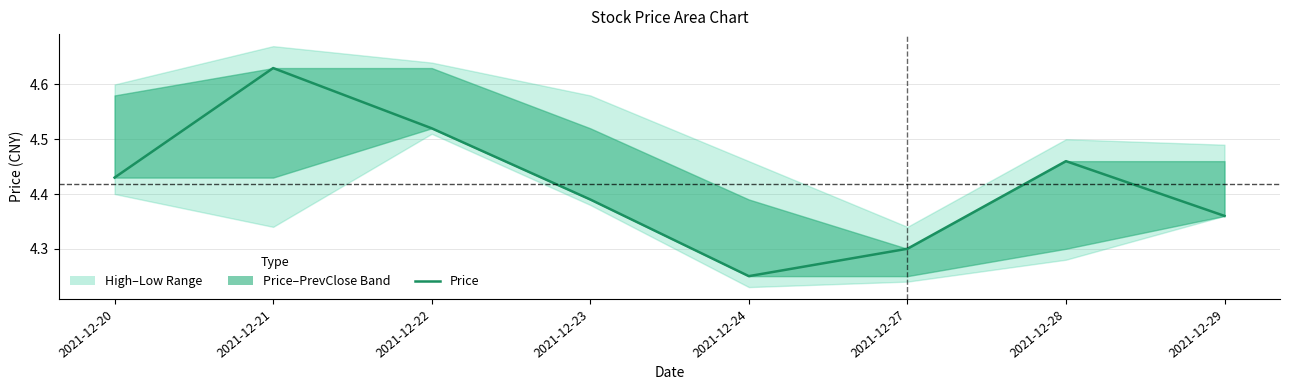

Reading right to left, extract all data points from this chart.

2021-12-29=4.4	2021-12-28=4.5	2021-12-27=4.3	2021-12-24=4.2	2021-12-23=4.4	2021-12-22=4.5	2021-12-21=4.6	2021-12-20=4.4